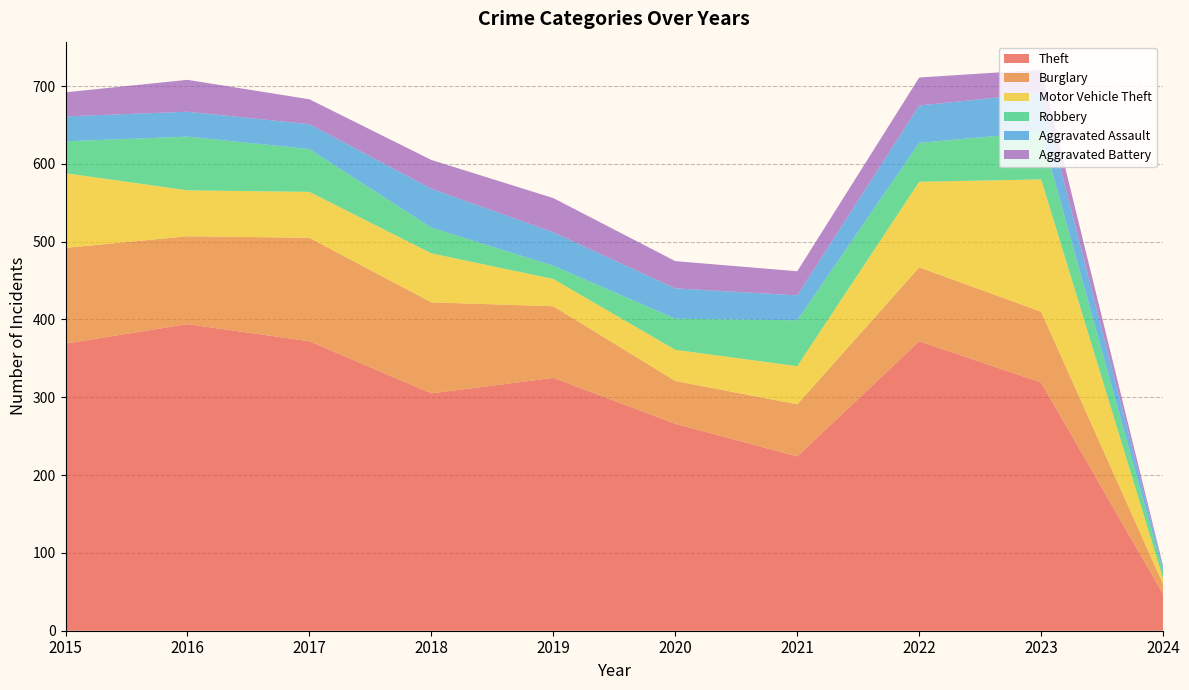

Reading right to left, list all the values displayed in this chart.

Theft: 2024=47	2023=319	2022=372	2021=224	2020=266	2019=325	2018=305	2017=372	2016=394	2015=369
Burglary: 2024=13	2023=91	2022=95	2021=67	2020=55	2019=92	2018=117	2017=133	2016=113	2015=123
Motor Vehicle Theft: 2024=7	2023=170	2022=110	2021=49	2020=40	2019=35	2018=63	2017=59	2016=59	2015=96
Robbery: 2024=9	2023=61	2022=50	2021=59	2020=40	2019=17	2018=33	2017=55	2016=69	2015=41
Aggravated Assault: 2024=5	2023=50	2022=48	2021=32	2020=39	2019=43	2018=50	2017=32	2016=32	2015=32
Aggravated Battery: 2024=2	2023=30	2022=36	2021=31	2020=35	2019=44	2018=37	2017=32	2016=41	2015=31